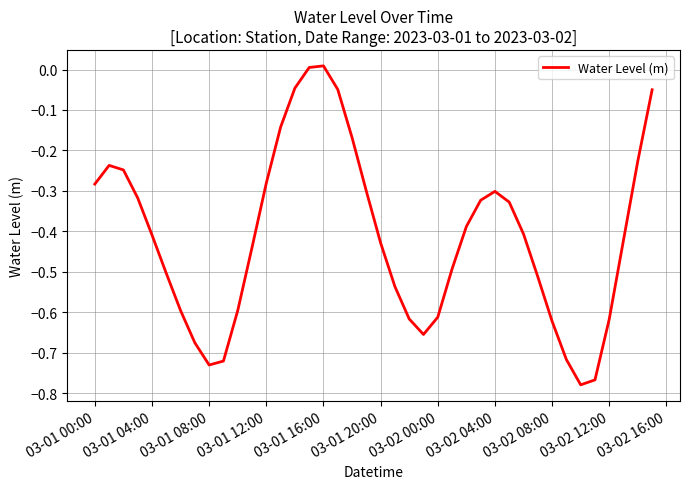

How many lines are shown in the chart?

1